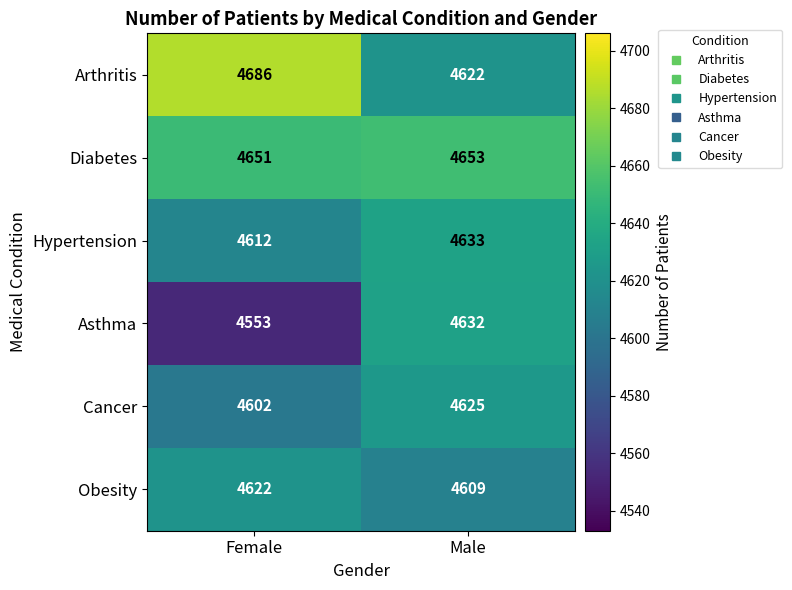

Rank the series by their maximum value, from lowest to highest.

Obesity, Cancer, Asthma, Hypertension, Diabetes, Arthritis